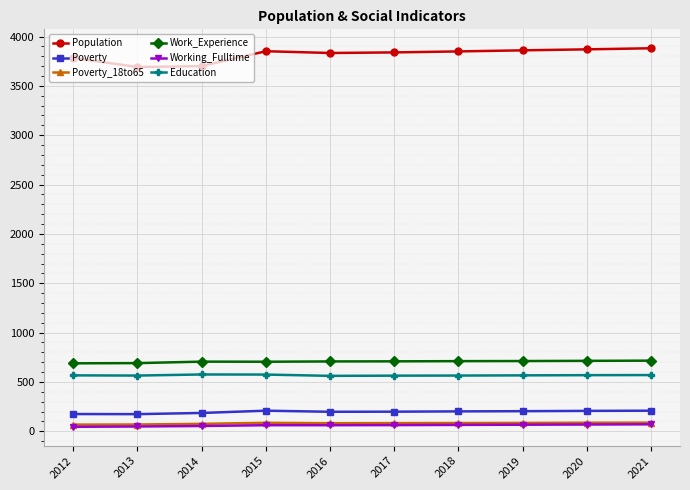

True or false: Poverty and Working_Fulltime intersect in this chart.

False